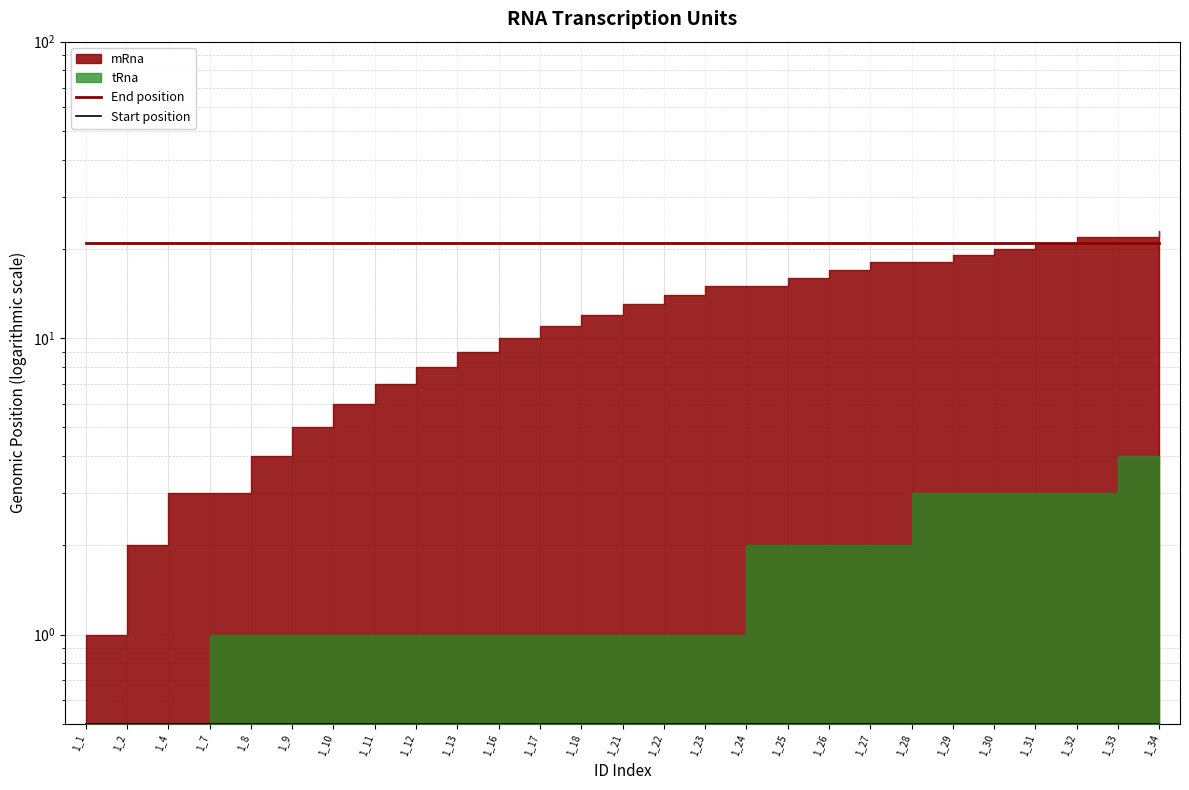

How many lines are shown in the chart?

2